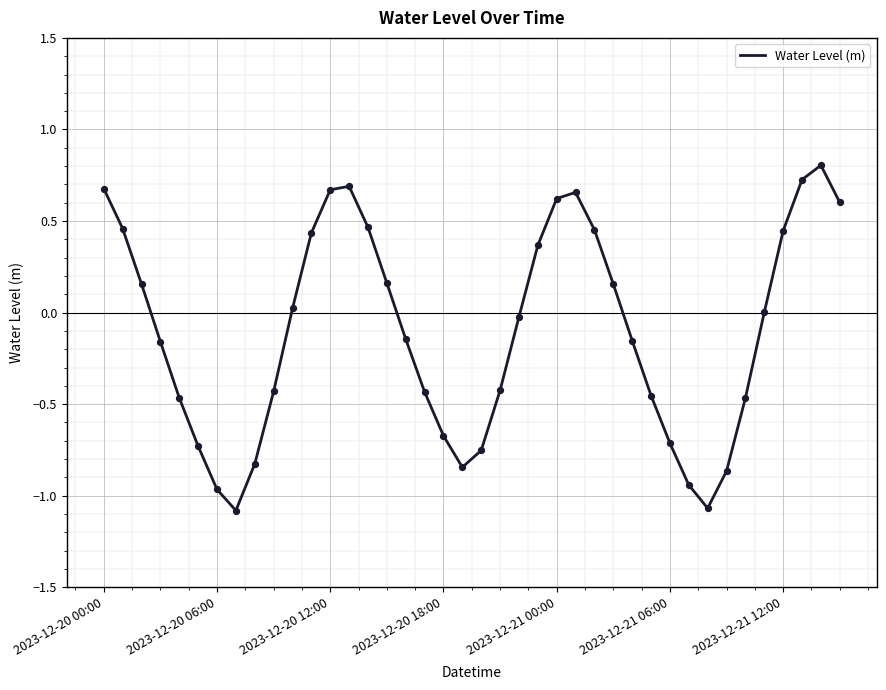

What is the difference between the maximum and minimum values?

1.9